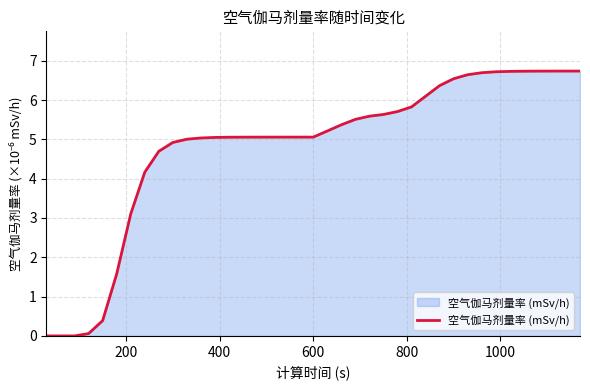

What is the difference between the maximum and minimum values?

6.7